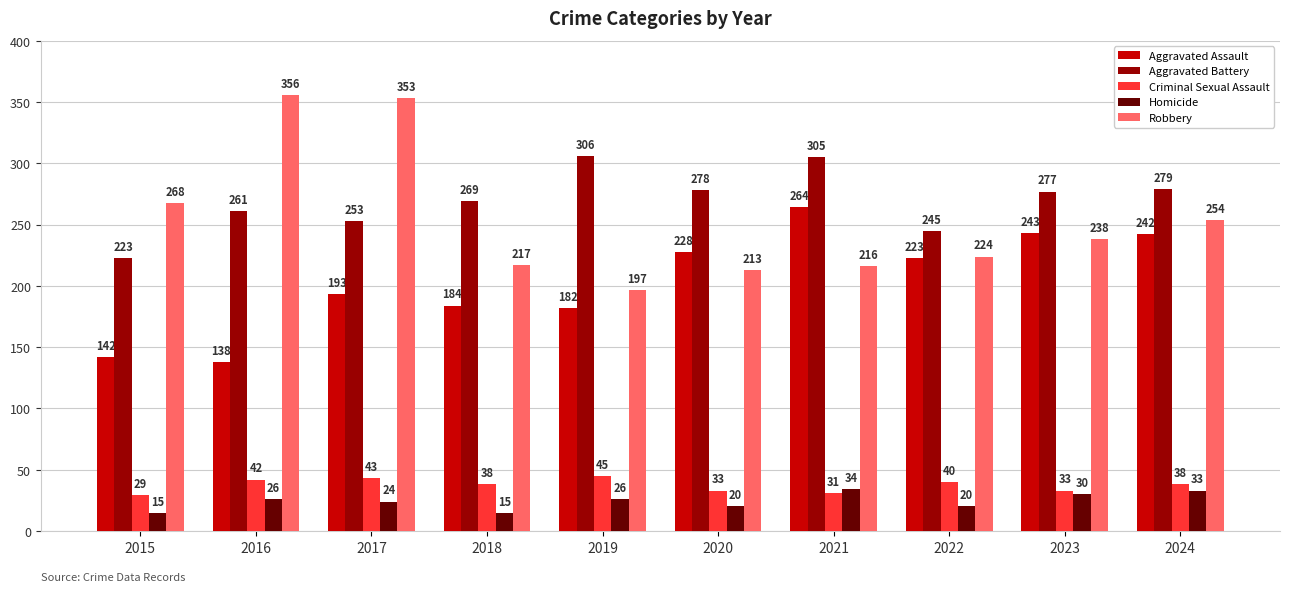

What is the value of the Criminal Sexual Assault bar at the 2nd from the left?

42